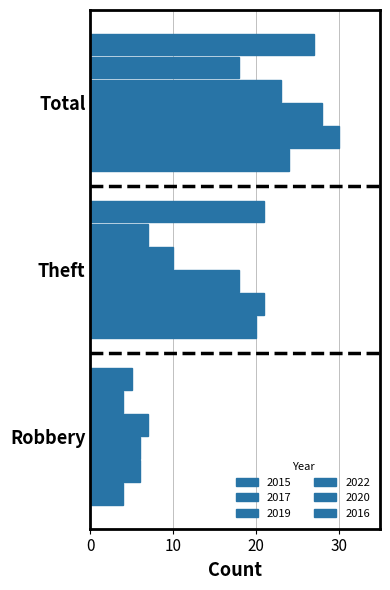

Count the number of categories in the chart.

3